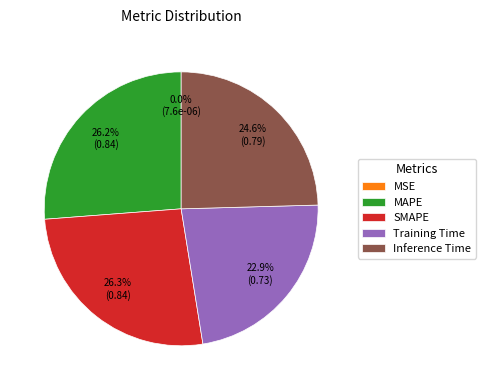

Is there any slice that represents more than half of the pie?

No